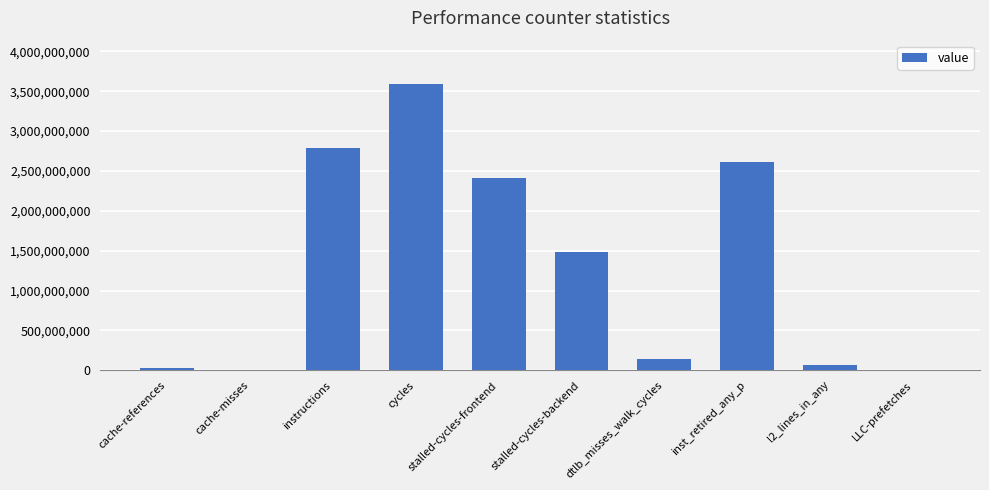

At which category does the chart reach its peak across all series?

cycles